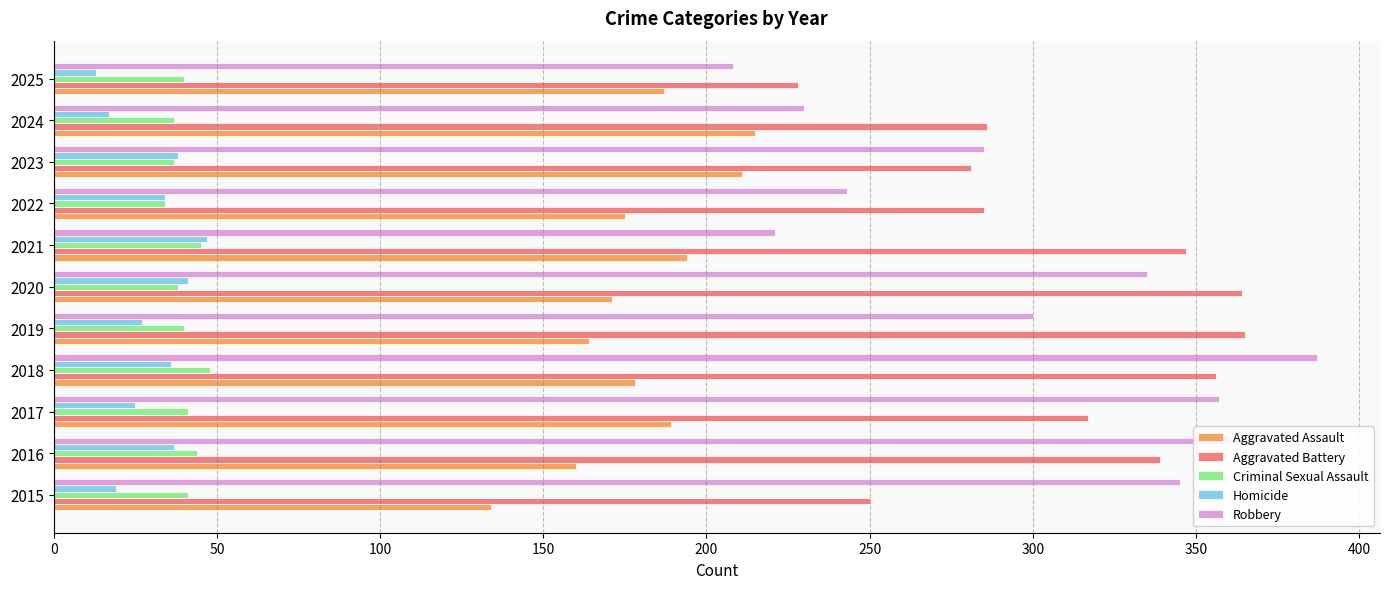

What is the maximum value for Criminal Sexual Assault?

48